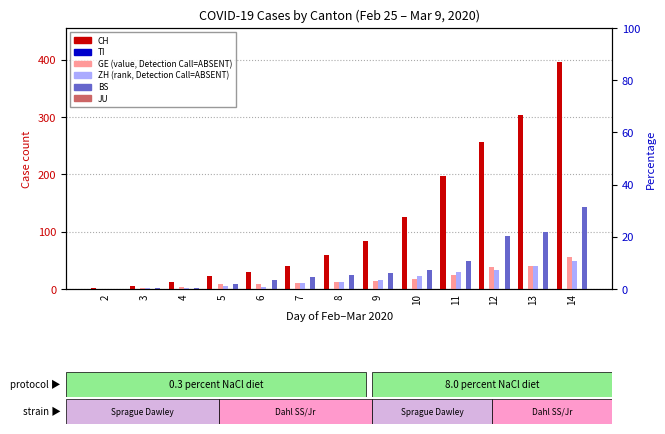

Reading left to right, what are all the values shown in this chart?

CH: 2=2	3=6	4=13	5=23	6=29	7=40	8=59	9=83	10=125	11=197	12=257	13=303	14=396
TI: 2=0	3=0	4=0	5=0	6=0	7=0	8=0	9=0	10=0	11=0	12=0	13=0	14=0
GE: 2=0	3=1	4=4	5=8	6=9	7=10	8=13	9=14	10=17	11=25	12=38	13=40	14=56
ZH: 2=0	3=2	4=2	5=6	6=3	7=10	8=13	9=15	10=23	11=29	12=34	13=40	14=49
JU: 2=0	3=0	4=0	5=0	6=0	7=0	8=0	9=0	10=0	11=0	12=0	13=0	14=0
BS: 2=0	3=1	4=1	5=8	6=15	7=21	8=24	9=28	10=33	11=49	12=92	13=100	14=143